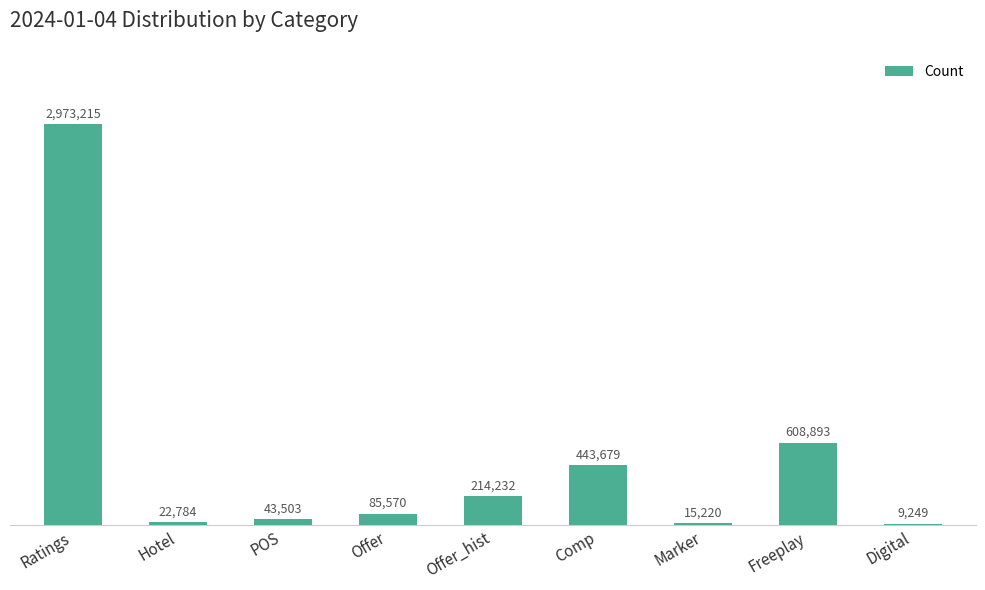

Between Freeplay and Comp, which is larger?

Freeplay